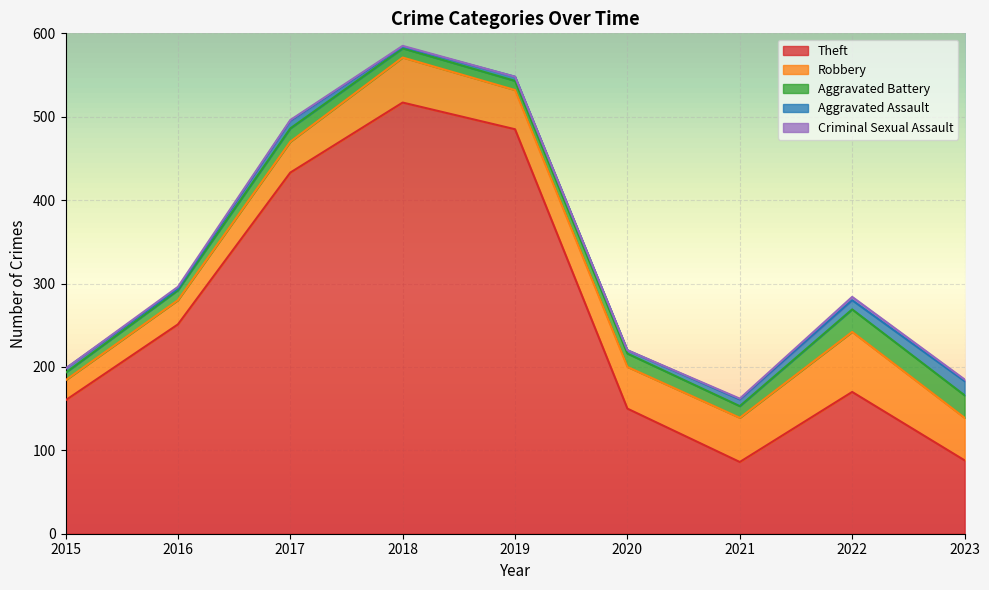

True or false: Criminal Sexual Assault and Aggravated Battery cross at least once.

False